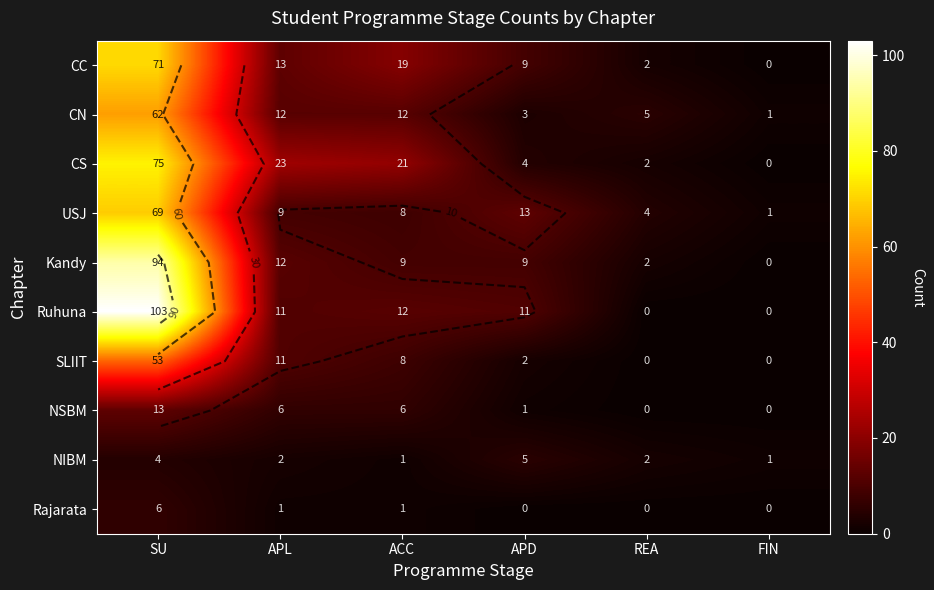

Between SU and APL, which is larger?

SU